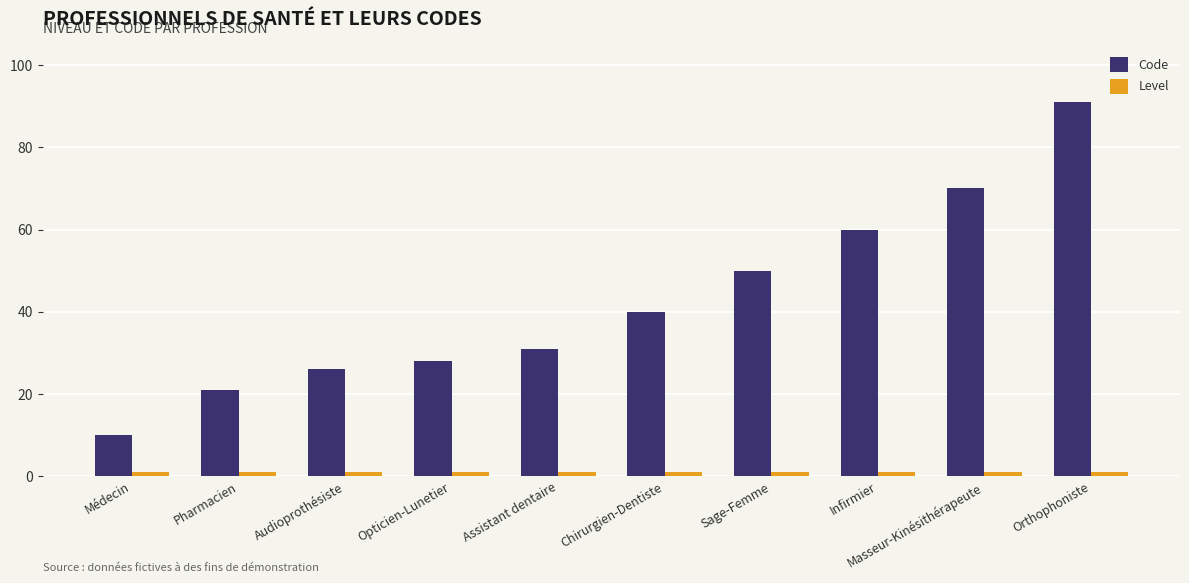

At which category is the sum across all series the highest?

Orthophoniste